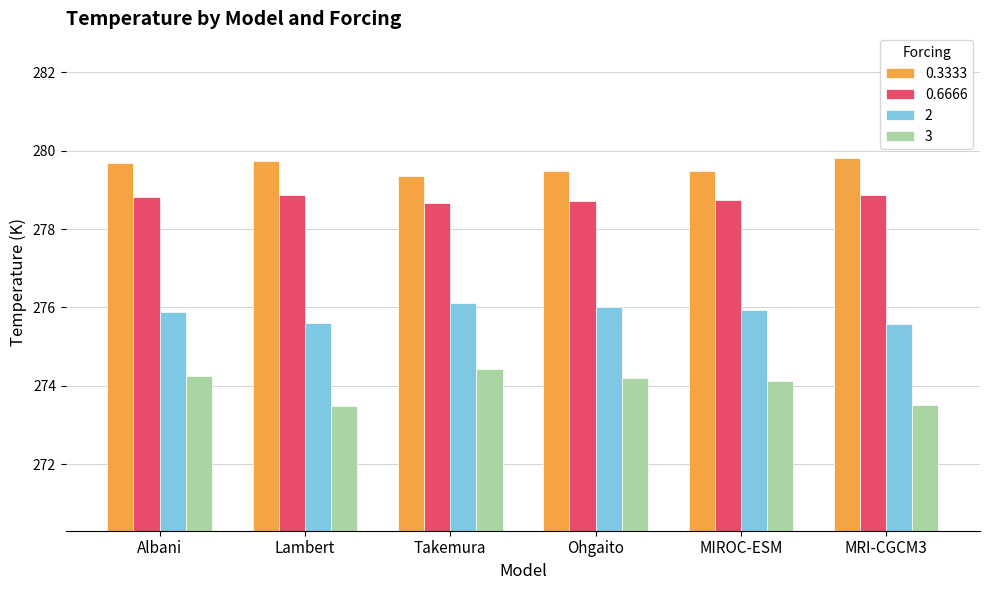

At how many categories does at least one series exceed 278?

6